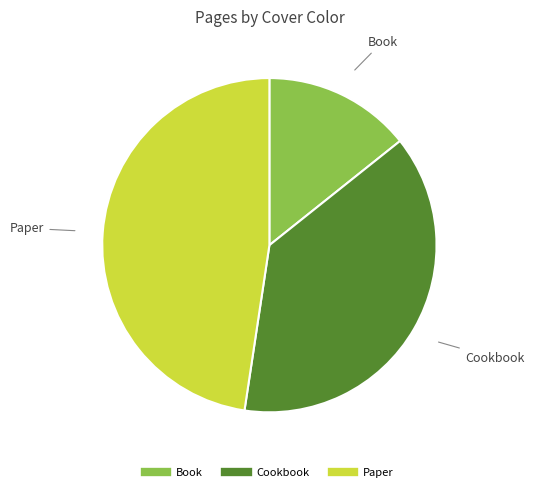

Is there any slice that represents more than half of the pie?

No